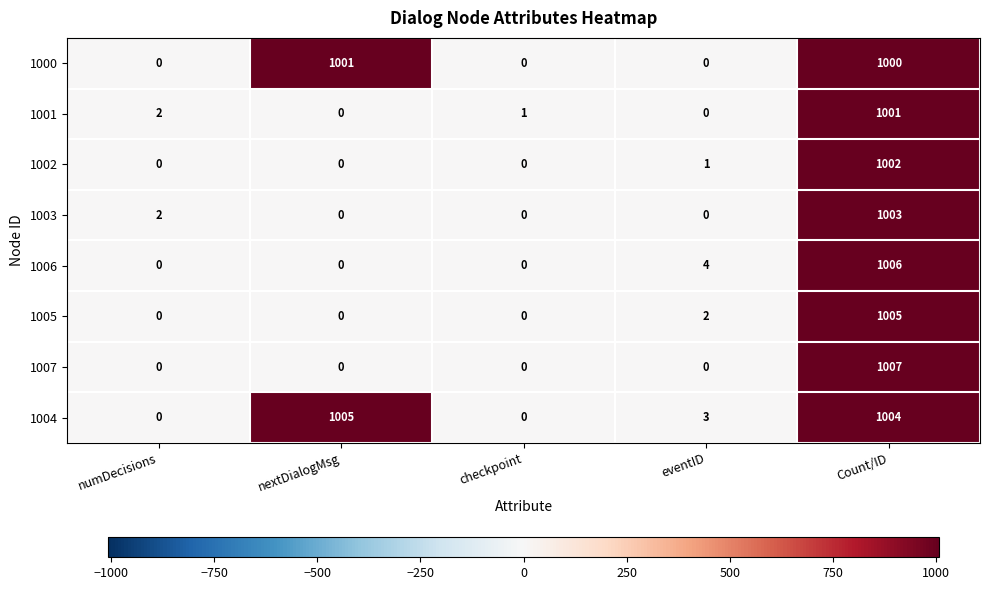

How many series are shown in this chart?

8